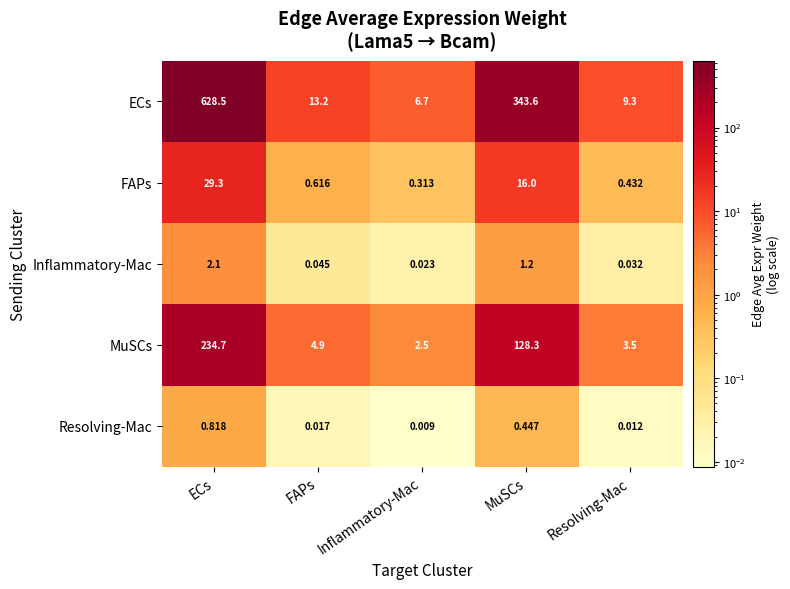

Rank the categories by Resolving-Mac value from lowest to highest.

Inflammatory-Mac, Resolving-Mac, FAPs, MuSCs, ECs